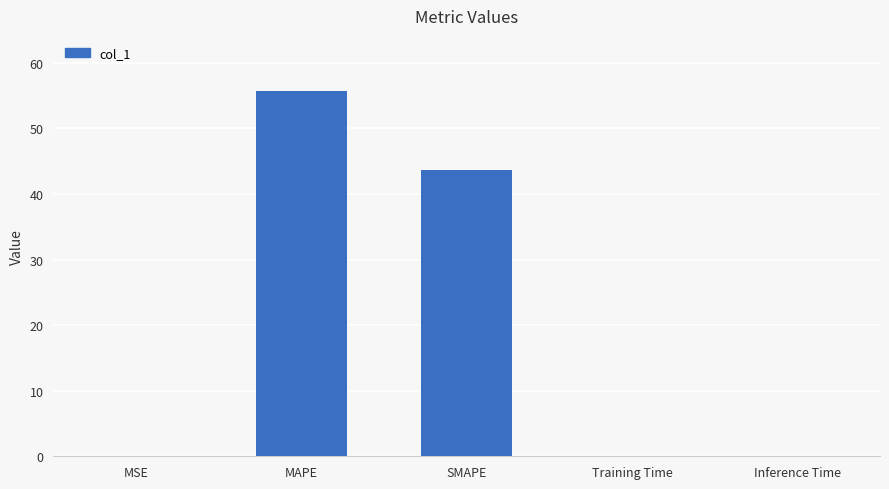

True or false: the data shows 62.0 at SMAPE.

False